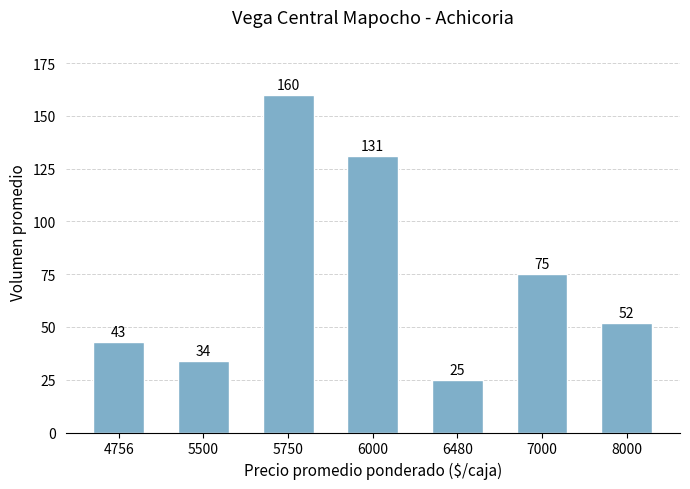

What is the value of the 2nd bar from the left?

34